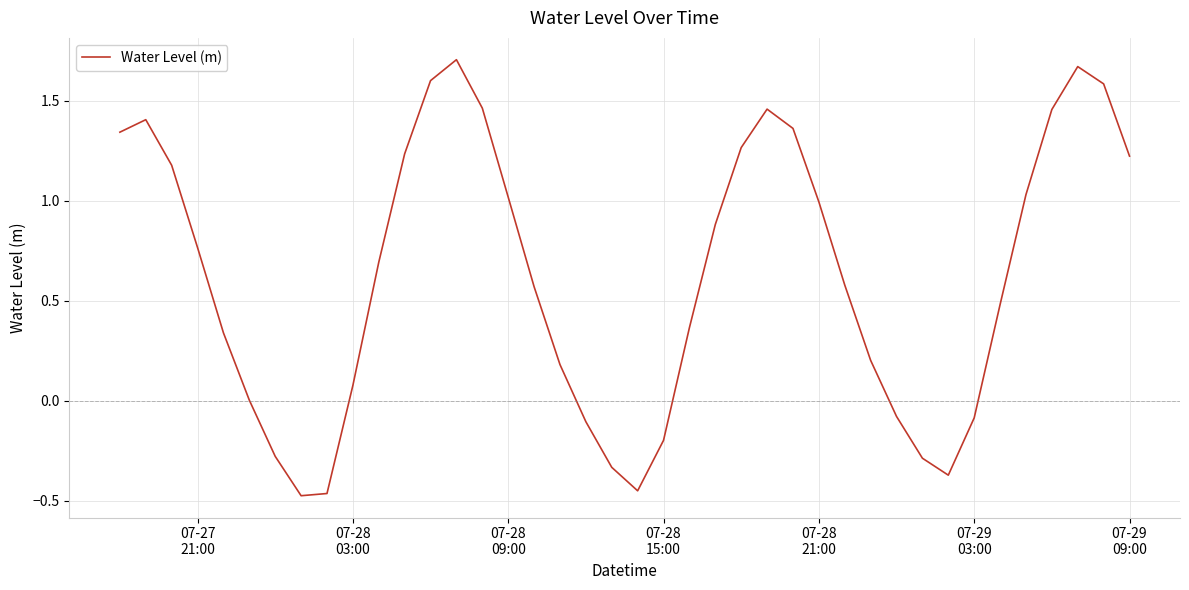

What is the difference between the maximum and minimum values?

2.2